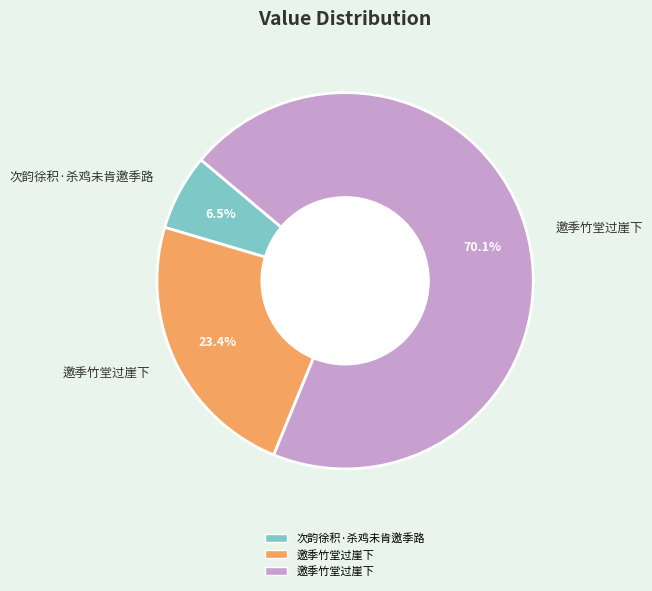

Is there any slice that represents more than half of the pie?

Yes